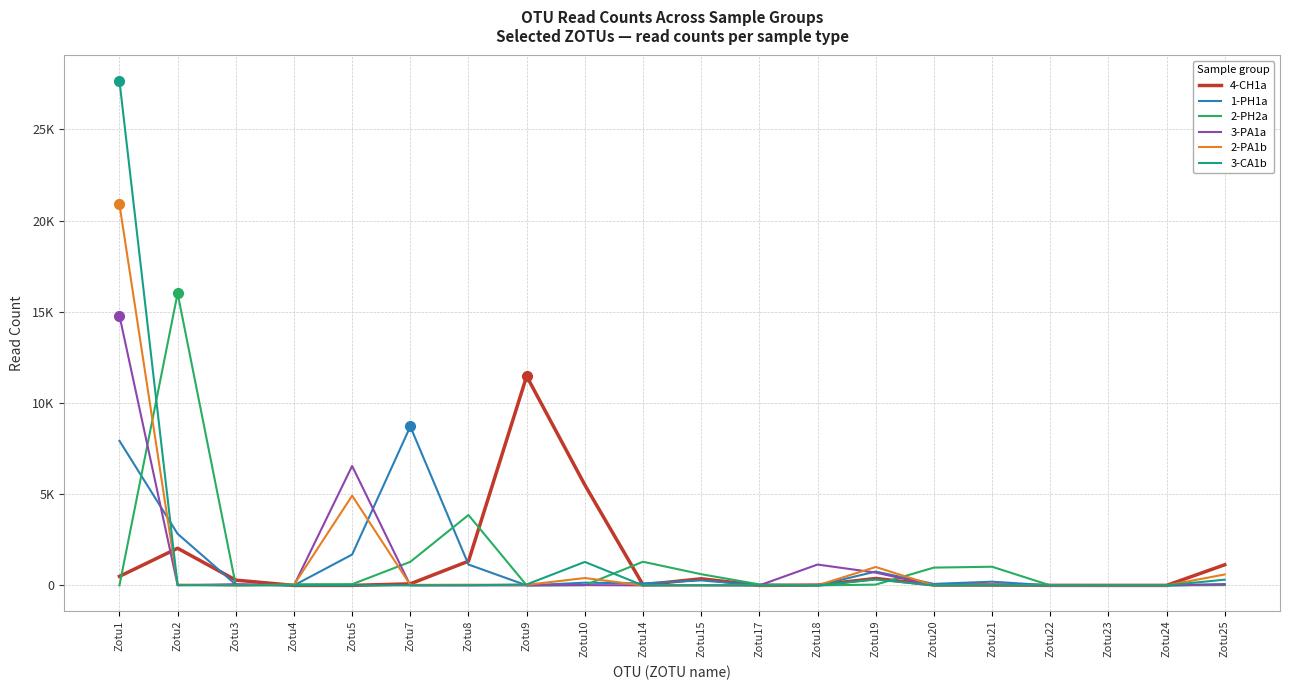

What is the difference between the second highest and minimum values in the 4-CH1a series?

5507